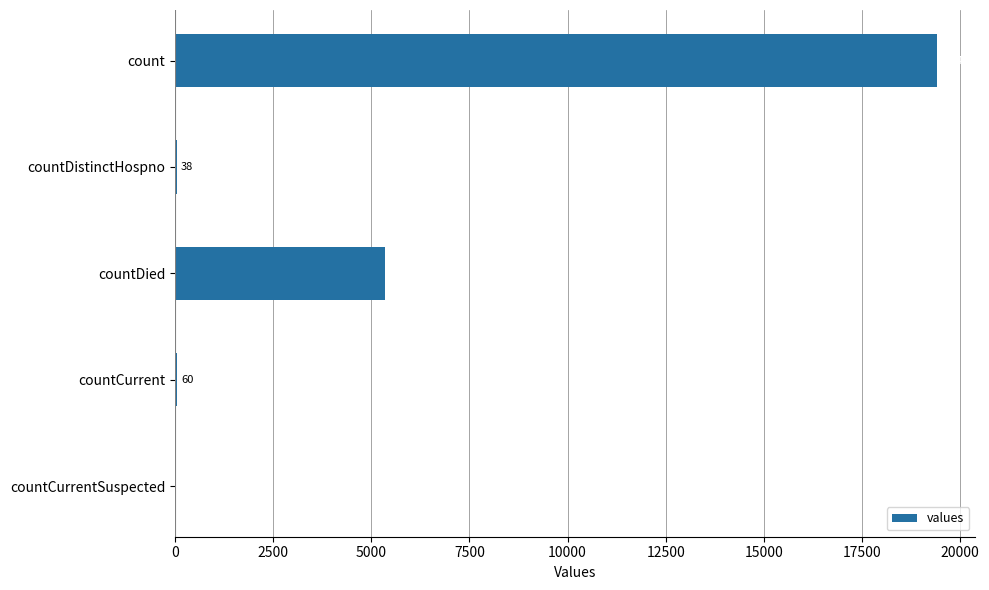

What is the sum of the values at countCurrentSuspected and countDied?

5357